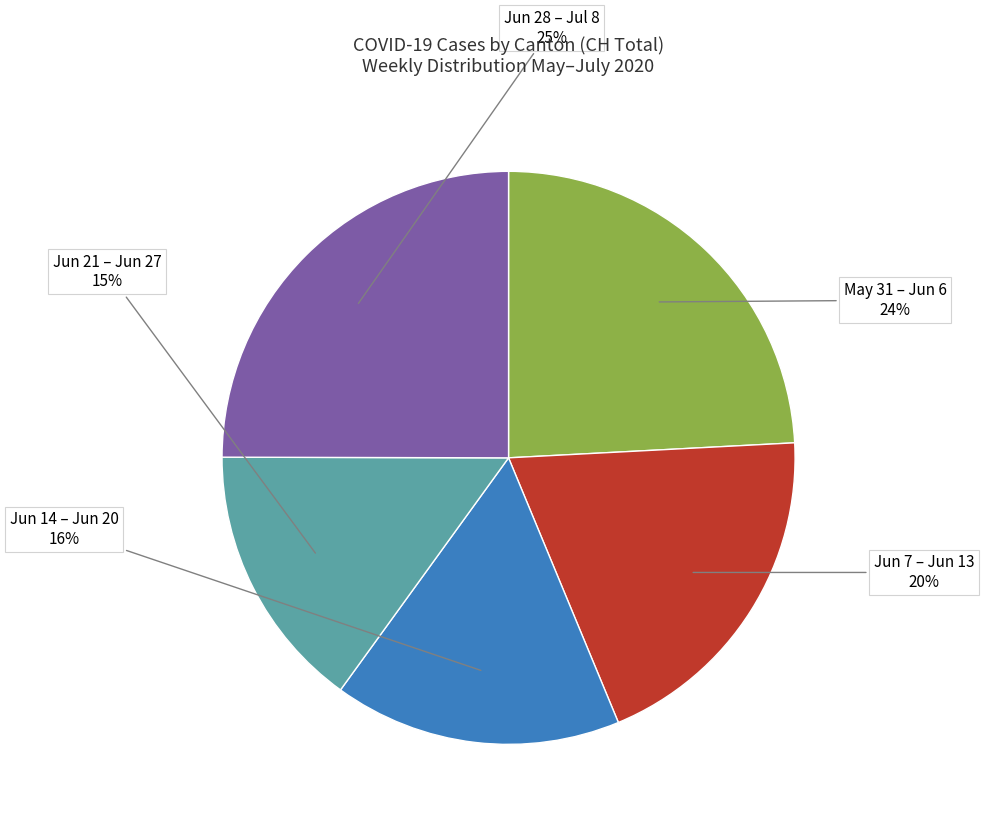

Is there a majority slice in this chart?

No